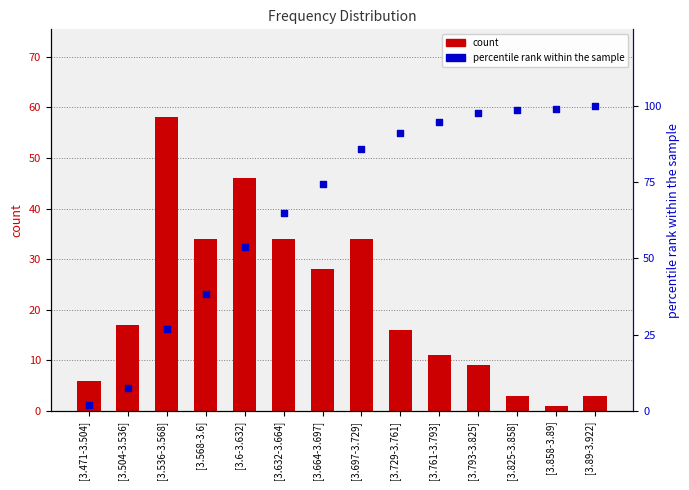

Which series has the largest total across all categories?

percentile rank within the sample